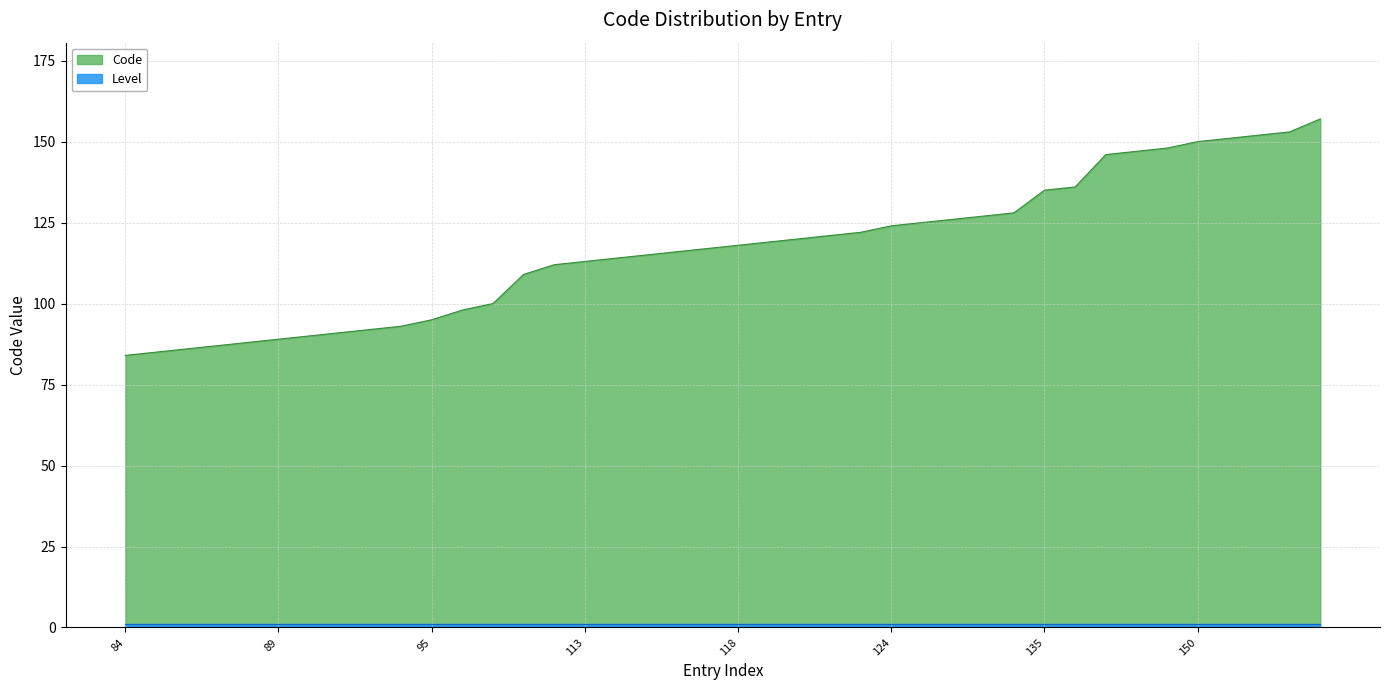

What is the maximum value shown in the chart?

157